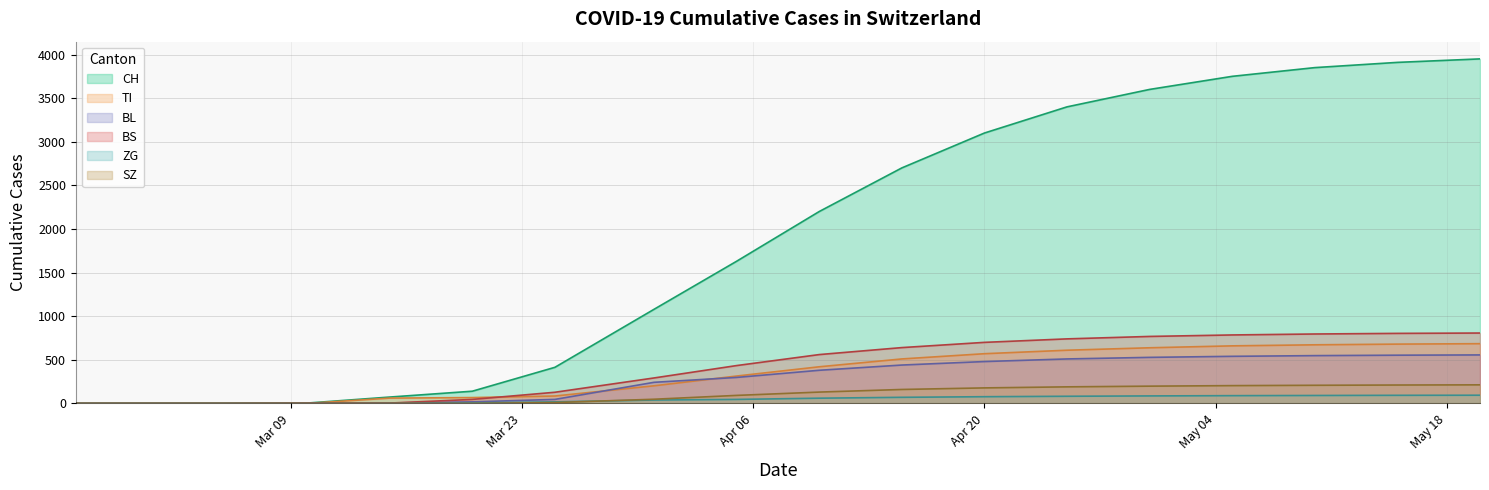

Reading right to left, extract all data points from this chart.

CH: 3950	3910	3850	3750	3600	3400	3100	2700	2200	1630	1079	414	140	73	4	0	0	0
TI: 685	680	672	660	638	610	570	510	420	314	202	85	67	61	0	0	0	0
BL: 556	553	548	540	528	510	480	440	380	298	242	46	18	5	2	0	0	0
BS: 807	803	796	785	768	740	700	640	560	434	292	128	46	4	4	0	0	0
ZG: 94	93	91	89	86	82	77	70	60	46	39	18	5	0	0	0	0	0
SZ: 213	211	208	204	198	190	178	160	130	92	48	10	0	0	0	0	0	0